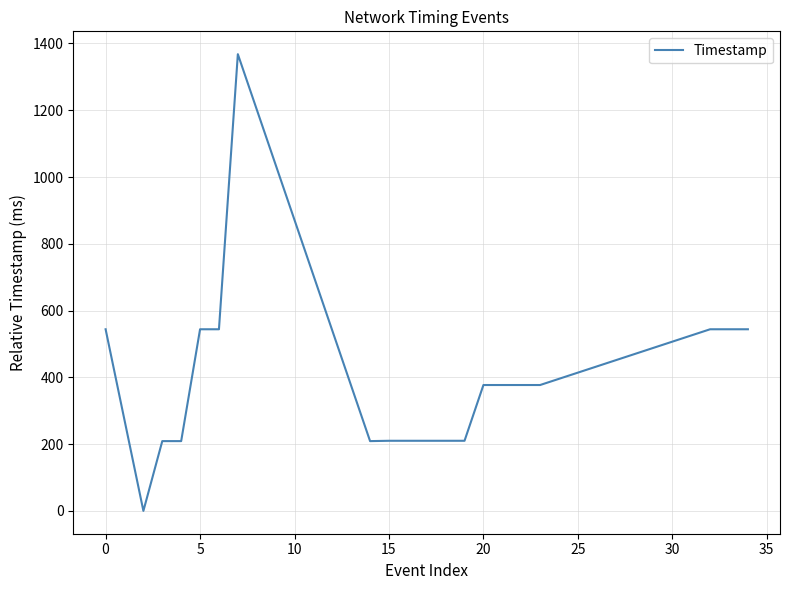

Does the chart have visible grid lines?

Yes